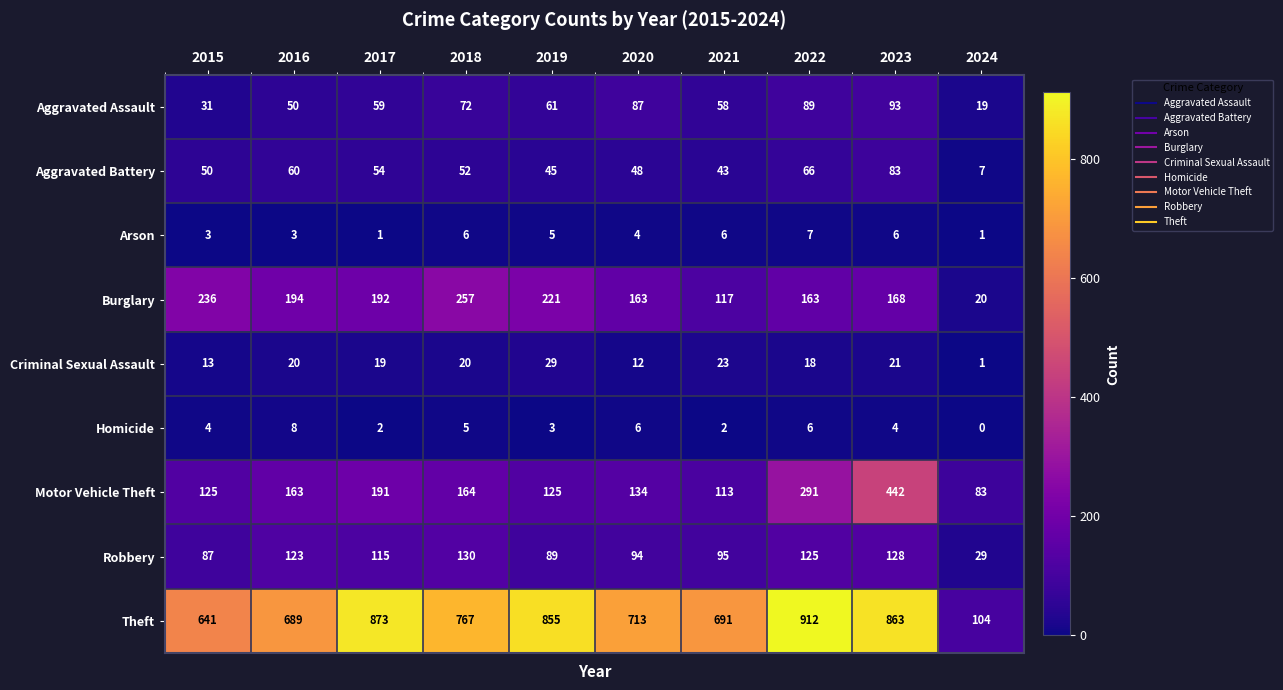

Rank the series by their maximum value, from lowest to highest.

Arson, Homicide, Criminal Sexual Assault, Aggravated Battery, Aggravated Assault, Robbery, Burglary, Motor Vehicle Theft, Theft